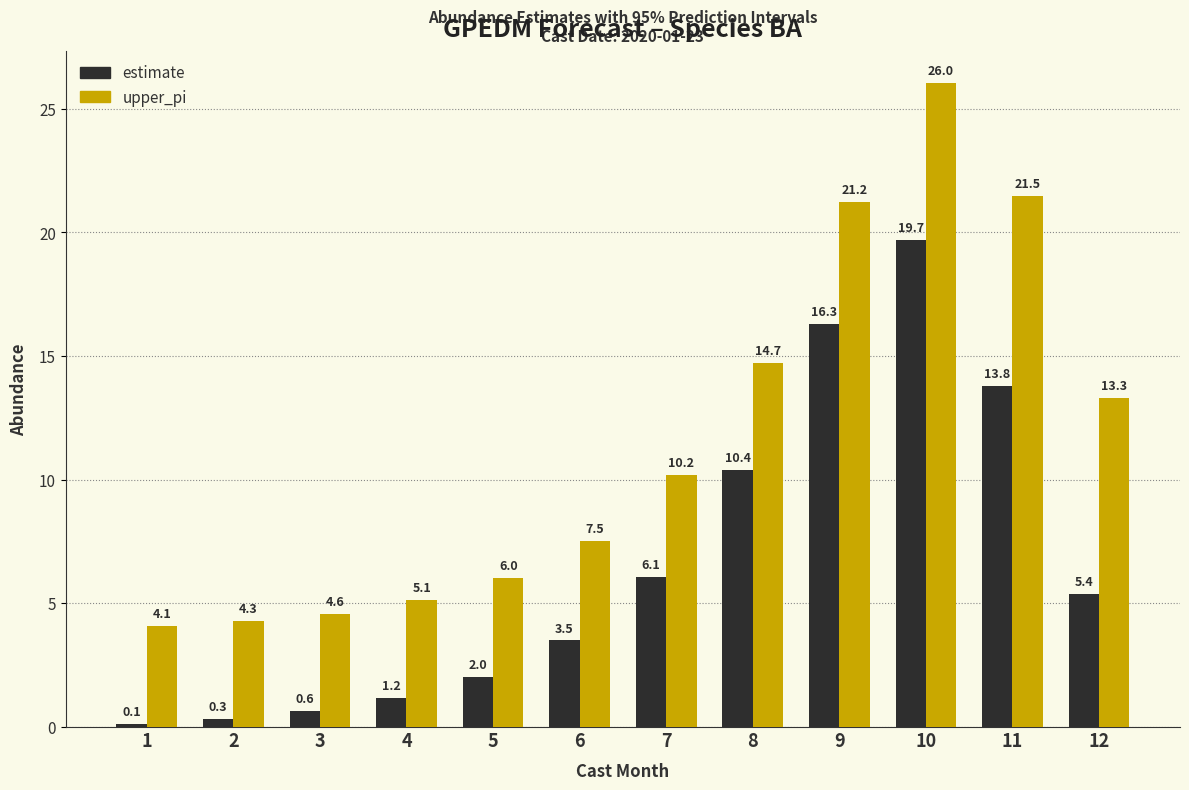

At 4, list the series in order from smallest to largest.

estimate, upper_pi